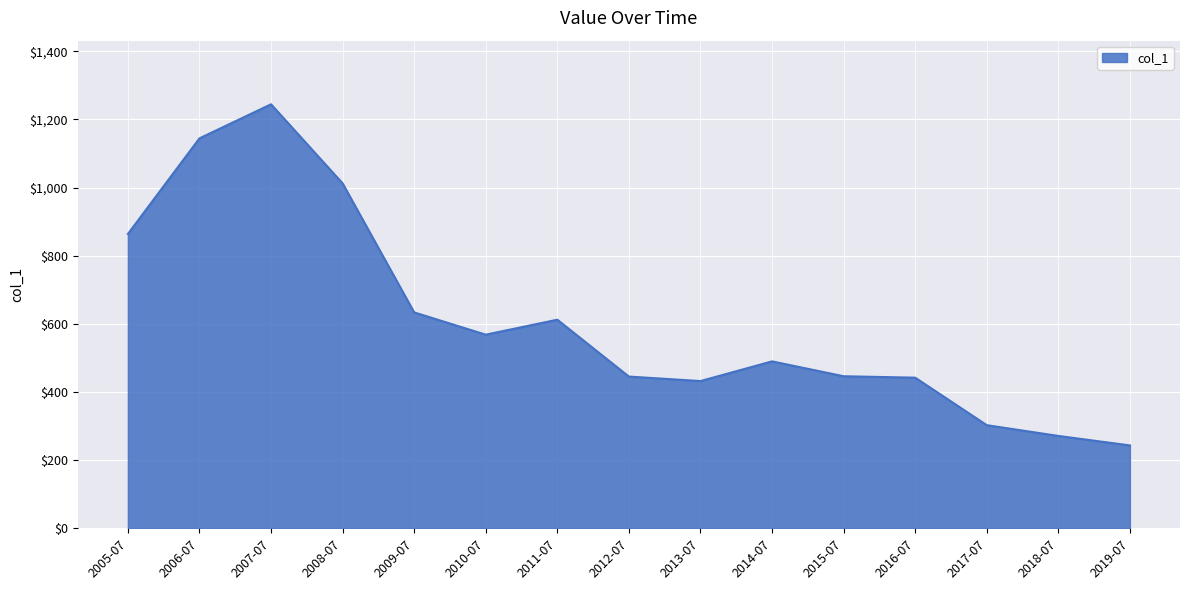

The value at 2007-07 is 1701.5. True or false?

False